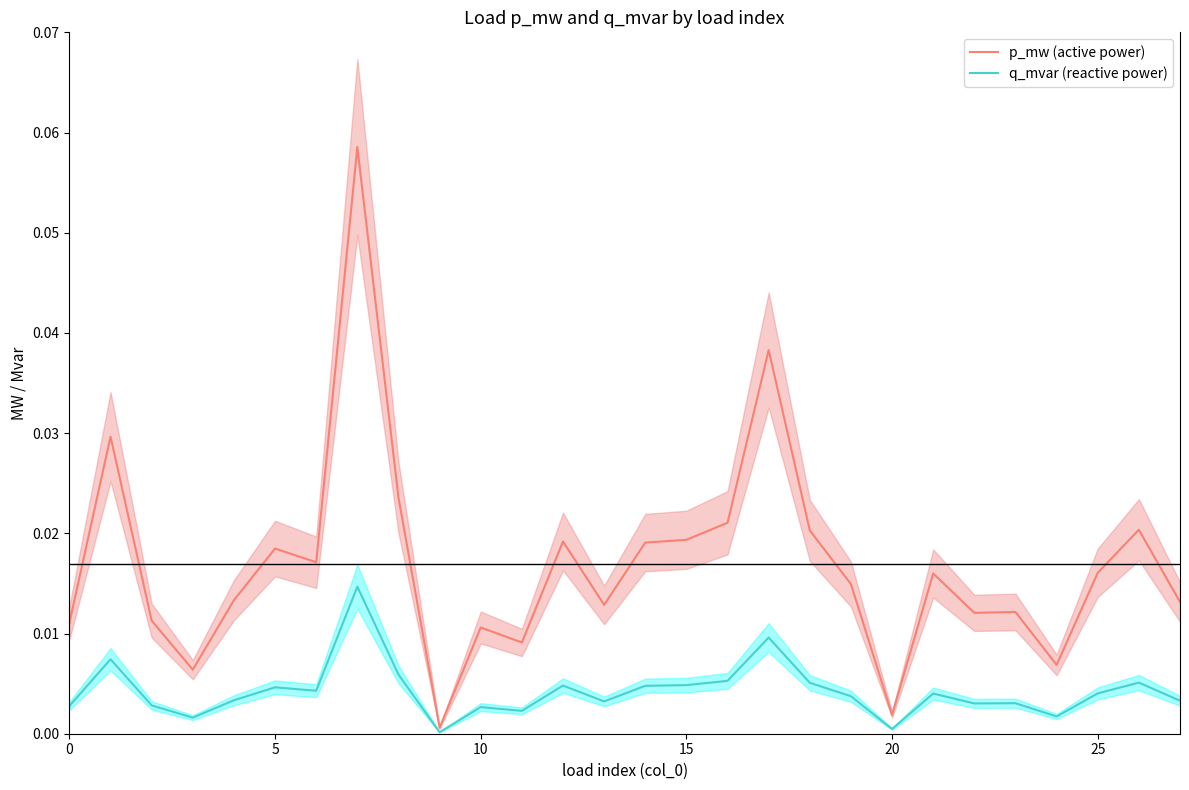

Is it true that q_mvar (reactive power) equals 0.0 at 5?

False